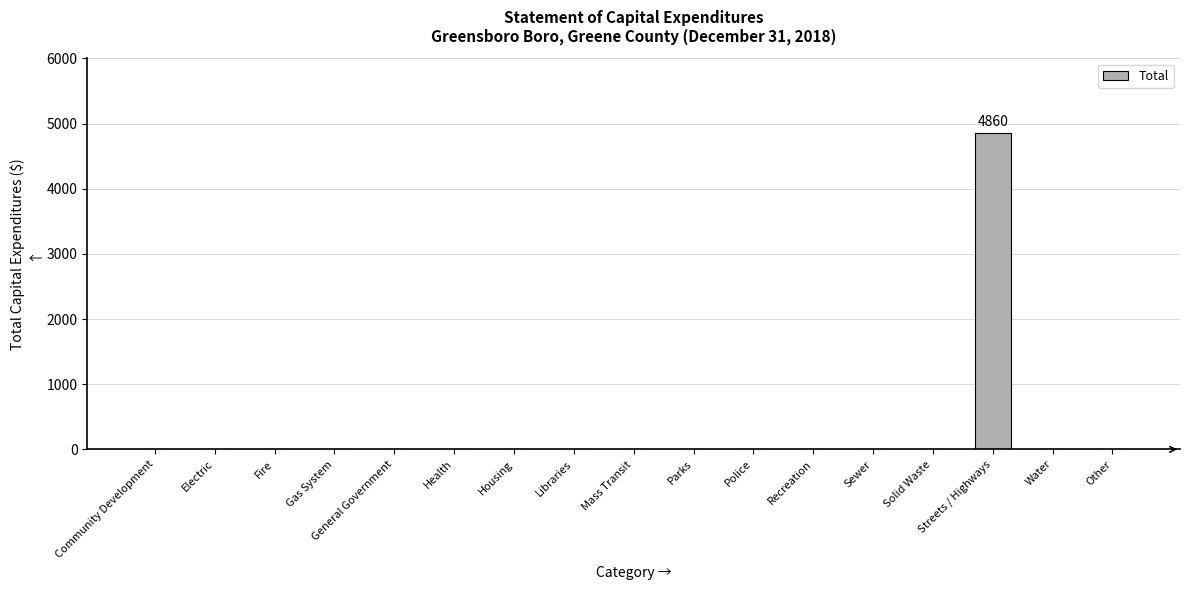

True or false: the data shows 2194 at Community Development.

False